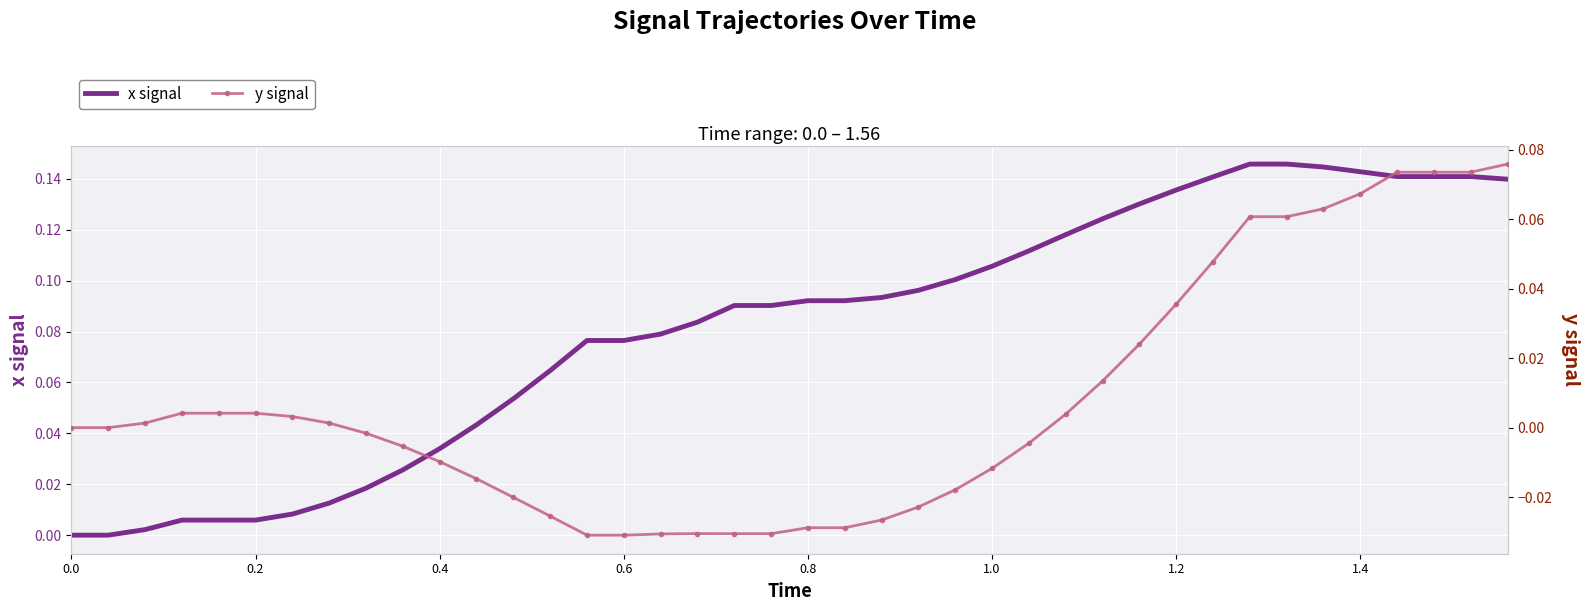

The x signal series shows 0.0 at 1.4. True or false?

False